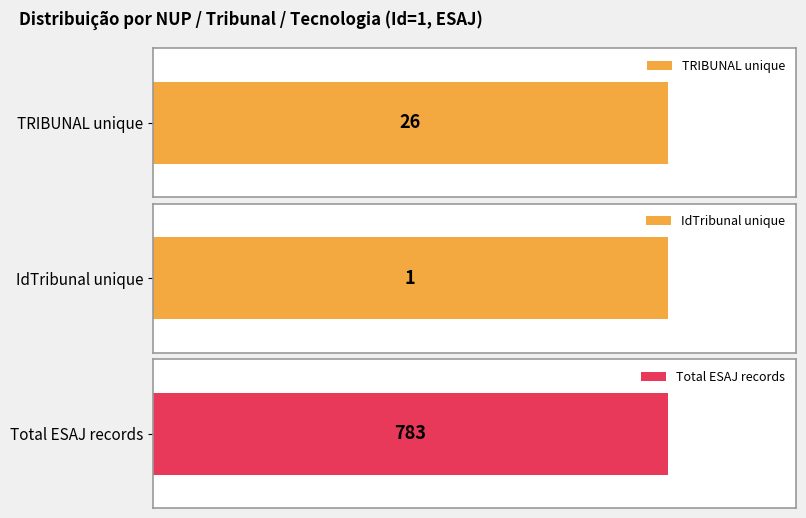

What is the value of the TRIBUNAL bar at the 30th from the left?

26